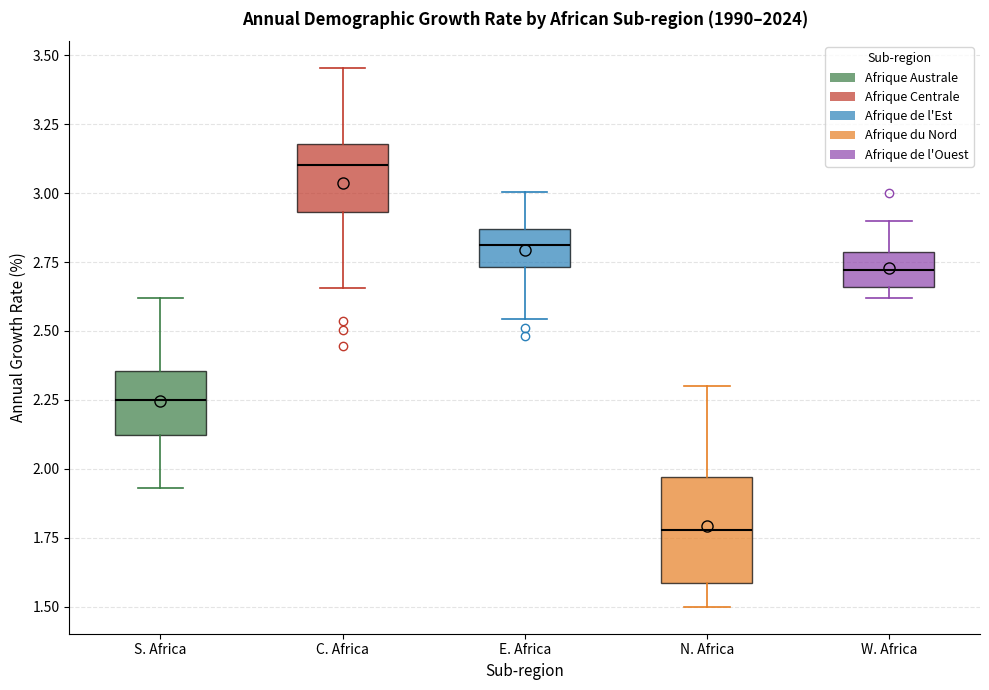

Reading left to right, transcribe this box plot: for each box, give where its median line is, the range the box spans, and where its two whiskers end, as read against the y-axis. The values are not printed on the chart, so give them approximately, as read against the axis.

S. Africa: median 2.25, box 2.10 to 2.35, whiskers 1.95 to 2.60
C. Africa: median 3.10, box 2.95 to 3.20, whiskers 2.65 to 3.45
E. Africa: median 2.80, box 2.75 to 2.85, whiskers 2.55 to 3.00
N. Africa: median 1.80, box 1.60 to 1.95, whiskers 1.50 to 2.30
W. Africa: median 2.70, box 2.65 to 2.80, whiskers 2.60 to 2.90